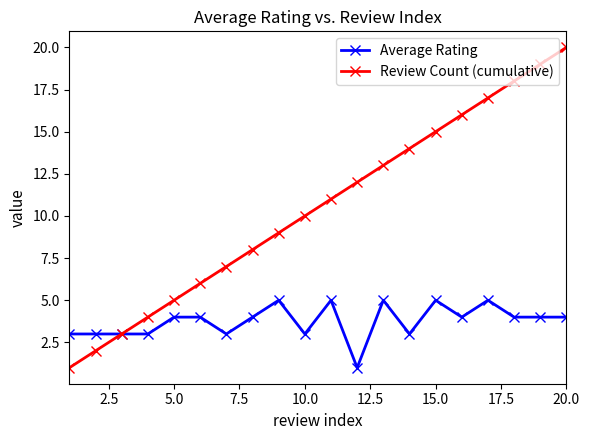

Which series has the largest total across all categories?

Review Count (cumulative)